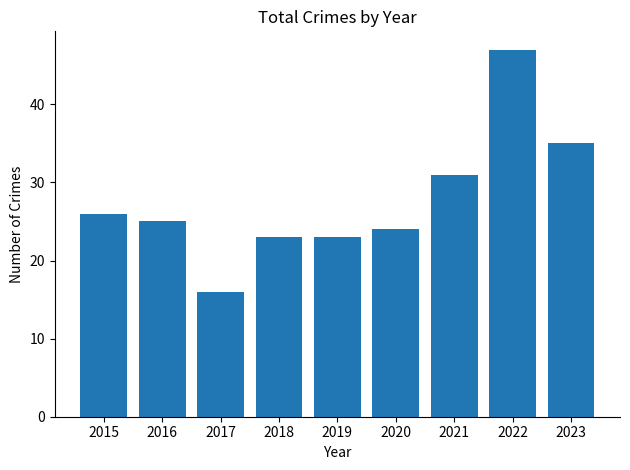

Which label corresponds to the smallest value in the chart?

2017